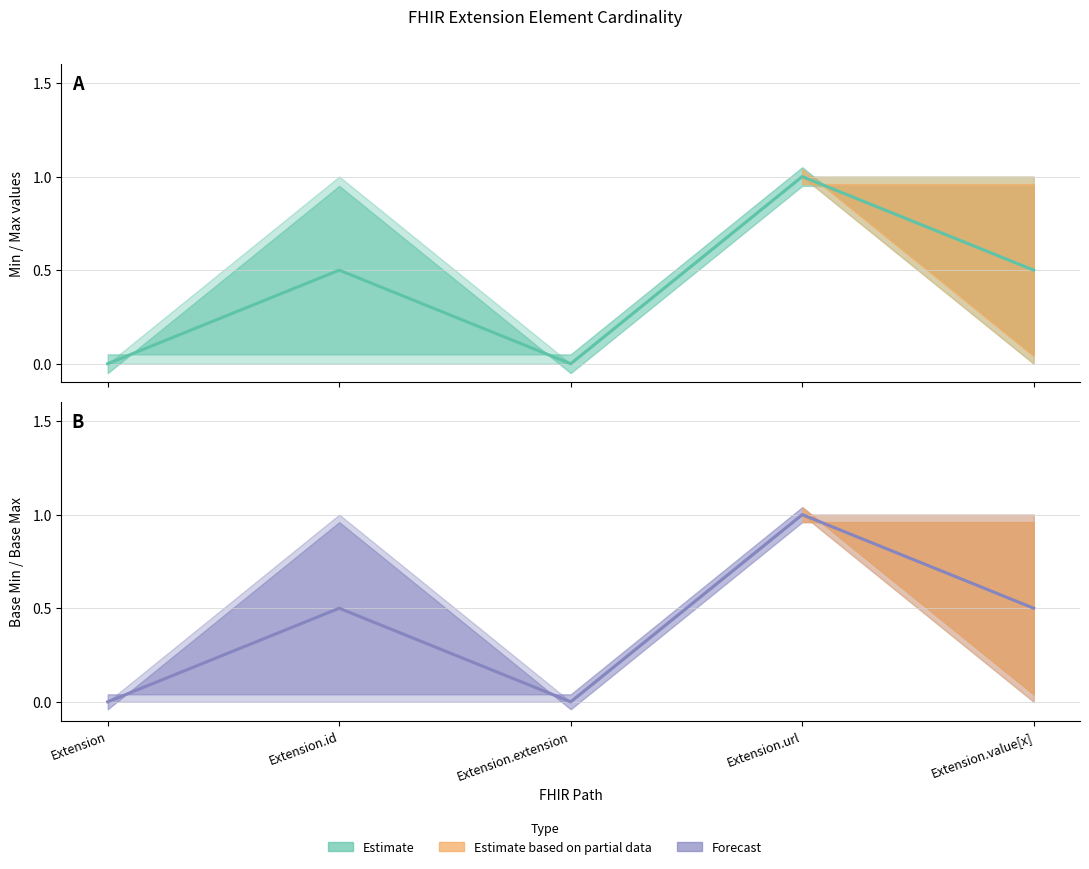

Which category has the lowest value in the Base Max series?

Extension